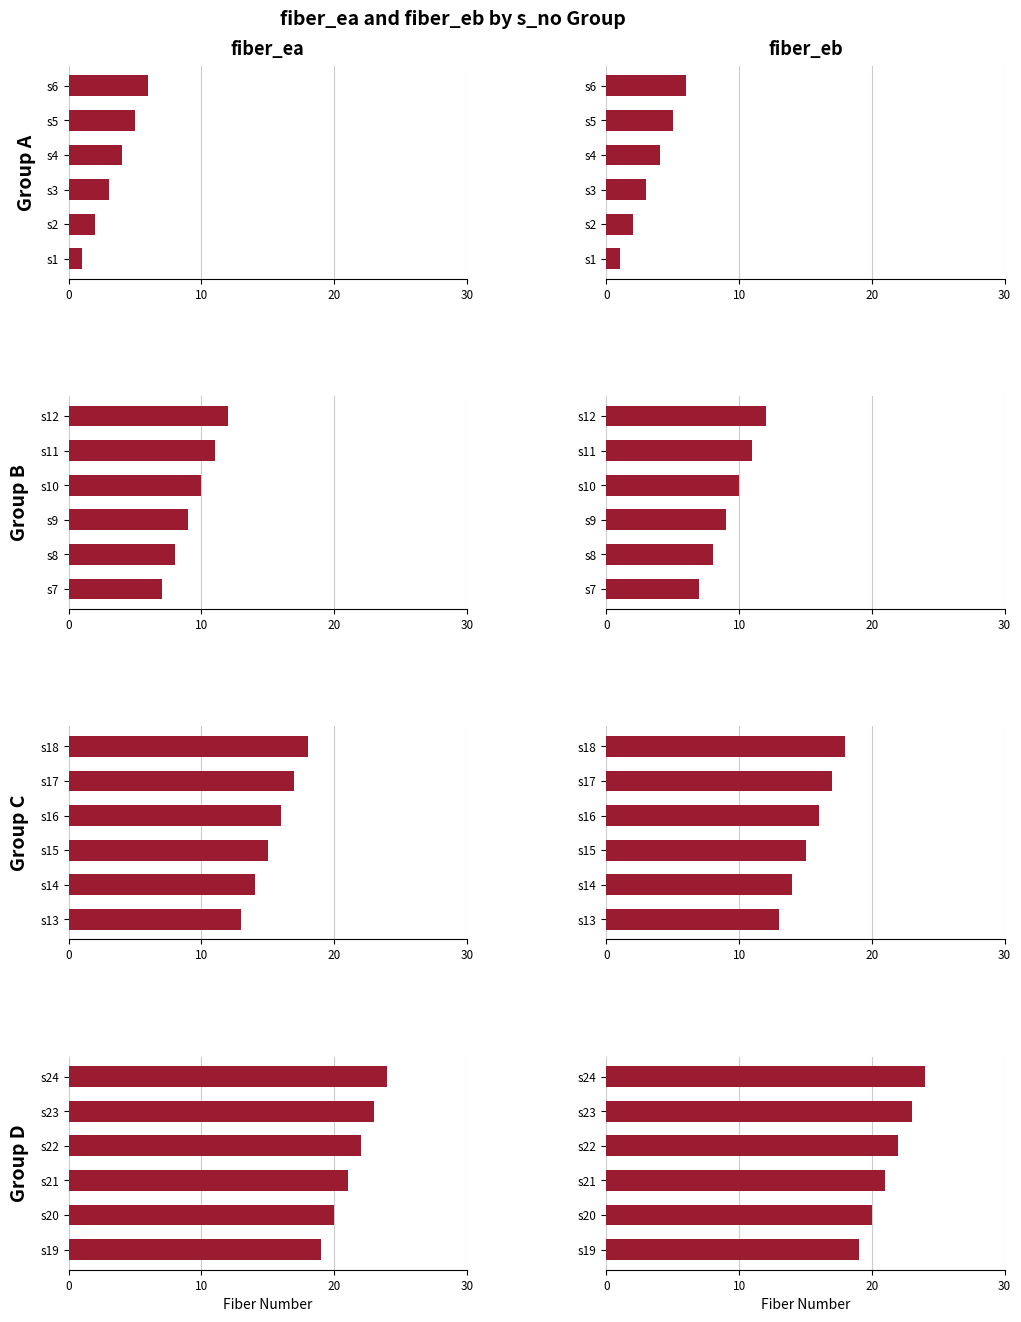

The fiber_ea series shows 30 at s19. True or false?

False